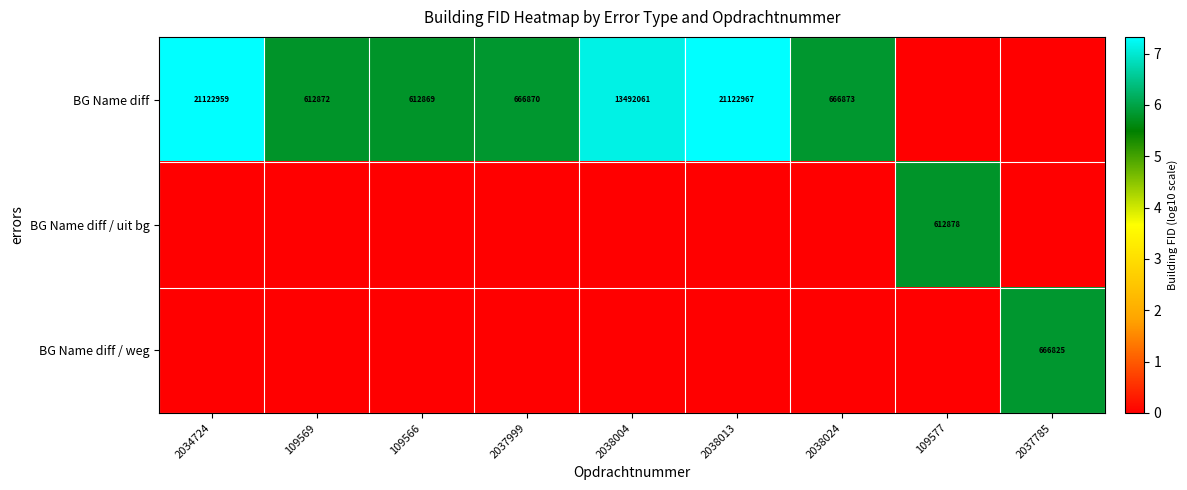

Is it true that BG Name diff equals 13492061 at 2038004?

True